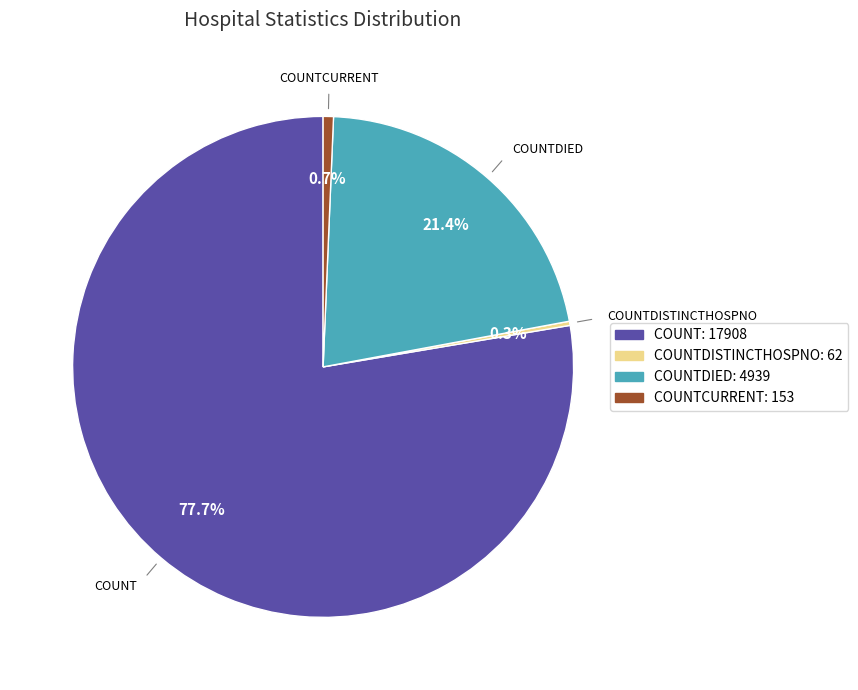

Is there a majority slice in this chart?

Yes